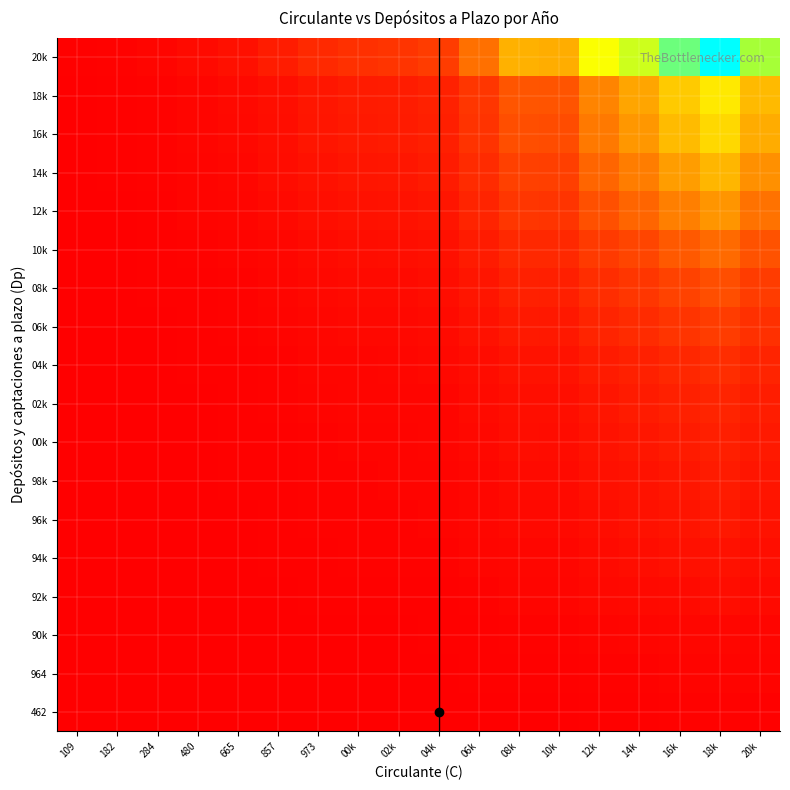

Reading right to left, transcribe all the data shown in this chart.

462: 20k=0.0	18k=0.0	16k=0.0	14k=0.0	12k=0.0	10k=0.0	08k=0.0	06k=0.0	04k=0.0	02k=0.0	00k=0.0	973=0.0	857=0.0	665=0.0	480=0.0	284=0.0	182=0.0	109=0.0
964: 20k=0.0	18k=0.0	16k=0.0	14k=0.0	12k=0.0	10k=0.0	08k=0.0	06k=0.0	04k=0.0	02k=0.0	00k=0.0	973=0.0	857=0.0	665=0.0	480=0.0	284=0.0	182=0.0	109=0.0
90k: 20k=0.0	18k=0.0	16k=0.0	14k=0.0	12k=0.0	10k=0.0	08k=0.0	06k=0.0	04k=0.0	02k=0.0	00k=0.0	973=0.0	857=0.0	665=0.0	480=0.0	284=0.0	182=0.0	109=0.0
92k: 20k=0.0	18k=0.0	16k=0.0	14k=0.0	12k=0.0	10k=0.0	08k=0.0	06k=0.0	04k=0.0	02k=0.0	00k=0.0	973=0.0	857=0.0	665=0.0	480=0.0	284=0.0	182=0.0	109=0.0
94k: 20k=0.0	18k=0.1	16k=0.0	14k=0.0	12k=0.0	10k=0.0	08k=0.0	06k=0.0	04k=0.0	02k=0.0	00k=0.0	973=0.0	857=0.0	665=0.0	480=0.0	284=0.0	182=0.0	109=0.0
96k: 20k=0.1	18k=0.1	16k=0.1	14k=0.1	12k=0.0	10k=0.0	08k=0.0	06k=0.0	04k=0.0	02k=0.0	00k=0.0	973=0.0	857=0.0	665=0.0	480=0.0	284=0.0	182=0.0	109=0.0
98k: 20k=0.1	18k=0.1	16k=0.1	14k=0.1	12k=0.0	10k=0.0	08k=0.0	06k=0.0	04k=0.0	02k=0.0	00k=0.0	973=0.0	857=0.0	665=0.0	480=0.0	284=0.0	182=0.0	109=0.0
00k: 20k=0.1	18k=0.1	16k=0.1	14k=0.1	12k=0.1	10k=0.0	08k=0.0	06k=0.0	04k=0.0	02k=0.0	00k=0.0	973=0.0	857=0.0	665=0.0	480=0.0	284=0.0	182=0.0	109=0.0
02k: 20k=0.1	18k=0.1	16k=0.1	14k=0.1	12k=0.1	10k=0.0	08k=0.0	06k=0.0	04k=0.0	02k=0.0	00k=0.0	973=0.0	857=0.0	665=0.0	480=0.0	284=0.0	182=0.0	109=0.0
04k: 20k=0.1	18k=0.1	16k=0.1	14k=0.1	12k=0.1	10k=0.1	08k=0.1	06k=0.0	04k=0.0	02k=0.0	00k=0.0	973=0.0	857=0.0	665=0.0	480=0.0	284=0.0	182=0.0	109=0.0
06k: 20k=0.1	18k=0.2	16k=0.2	14k=0.1	12k=0.1	10k=0.1	08k=0.1	06k=0.1	04k=0.0	02k=0.0	00k=0.0	973=0.0	857=0.0	665=0.0	480=0.0	284=0.0	182=0.0	109=0.0
08k: 20k=0.2	18k=0.2	16k=0.2	14k=0.2	12k=0.1	10k=0.1	08k=0.1	06k=0.1	04k=0.0	02k=0.0	00k=0.0	973=0.0	857=0.0	665=0.0	480=0.0	284=0.0	182=0.0	109=0.0
10k: 20k=0.2	18k=0.3	16k=0.2	14k=0.2	12k=0.2	10k=0.1	08k=0.1	06k=0.1	04k=0.1	02k=0.0	00k=0.0	973=0.0	857=0.0	665=0.0	480=0.0	284=0.0	182=0.0	109=0.0
12k: 20k=0.3	18k=0.4	16k=0.3	14k=0.3	12k=0.2	10k=0.2	08k=0.2	06k=0.1	04k=0.1	02k=0.1	00k=0.1	973=0.0	857=0.0	665=0.0	480=0.0	284=0.0	182=0.0	109=0.0
14k: 20k=0.4	18k=0.4	16k=0.4	14k=0.3	12k=0.3	10k=0.2	08k=0.2	06k=0.1	04k=0.1	02k=0.1	00k=0.1	973=0.1	857=0.0	665=0.0	480=0.0	284=0.0	182=0.0	109=0.0
16k: 20k=0.4	18k=0.5	16k=0.4	14k=0.4	12k=0.3	10k=0.2	08k=0.2	06k=0.1	04k=0.1	02k=0.1	00k=0.1	973=0.1	857=0.0	665=0.0	480=0.0	284=0.0	182=0.0	109=0.0
18k: 20k=0.4	18k=0.6	16k=0.5	14k=0.4	12k=0.3	10k=0.2	08k=0.2	06k=0.2	04k=0.1	02k=0.1	00k=0.1	973=0.1	857=0.0	665=0.0	480=0.0	284=0.0	182=0.0	109=0.0
20k: 20k=0.8	18k=1.0	16k=0.9	14k=0.7	12k=0.6	10k=0.4	08k=0.4	06k=0.3	04k=0.2	02k=0.2	00k=0.1	973=0.1	857=0.1	665=0.0	480=0.0	284=0.0	182=0.0	109=0.0